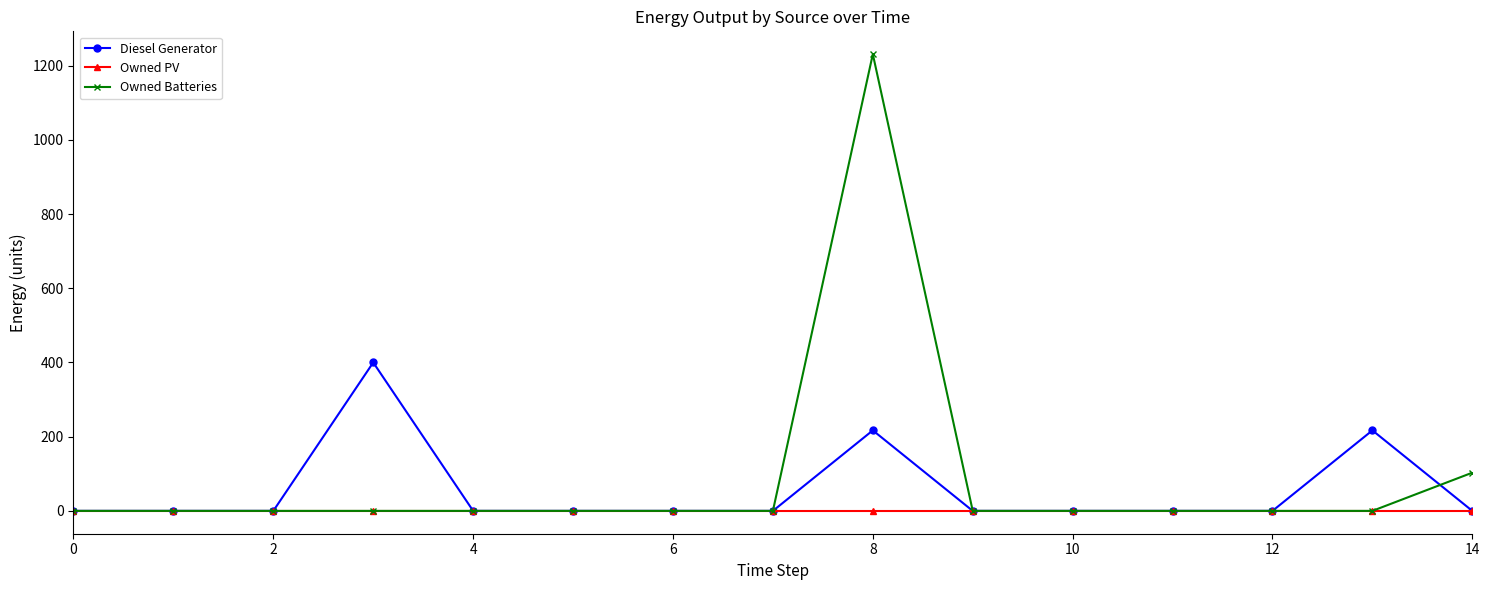

True or false: Owned Batteries has more than 0 points higher than both neighbors.

True